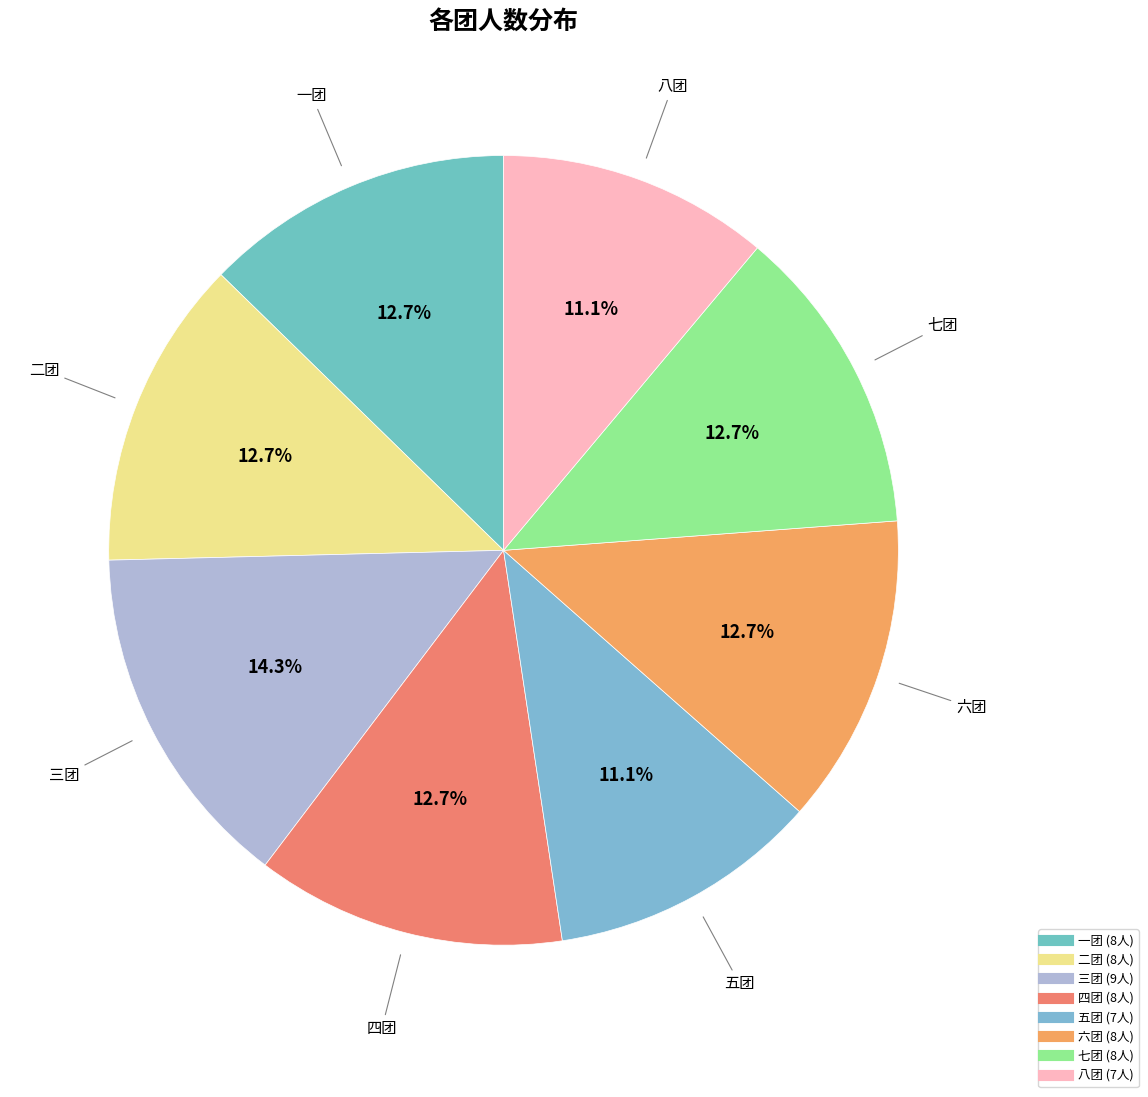

Is 二团 the majority of the pie?

No